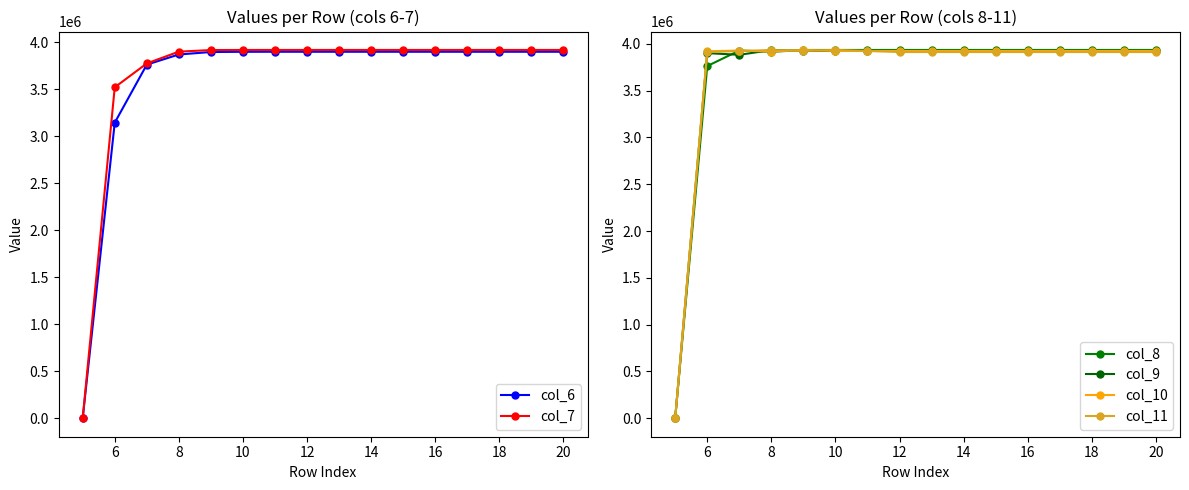

What is the average value of the col_9 series?

3674356.4